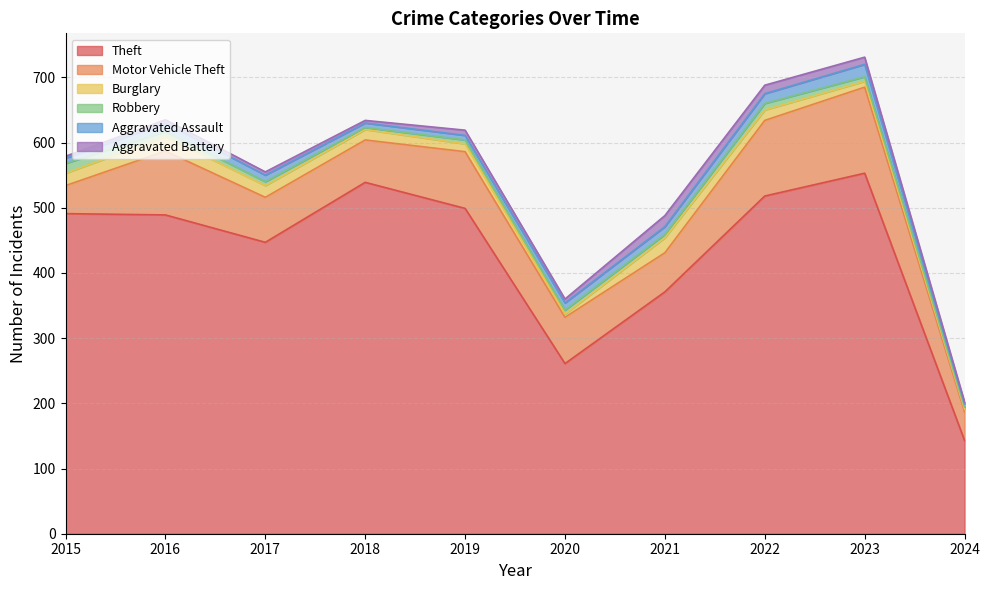

What is the approximate value of Aggravated Battery at 2015, to the nearest 5?

5